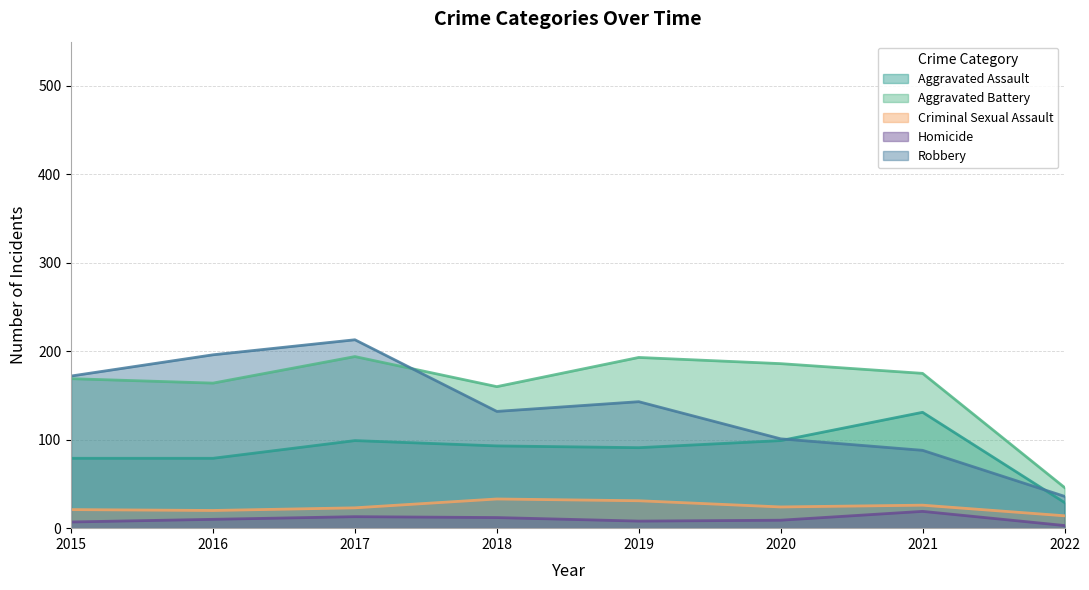

Which series changed the most between 2020 and 2021?

Aggravated Assault